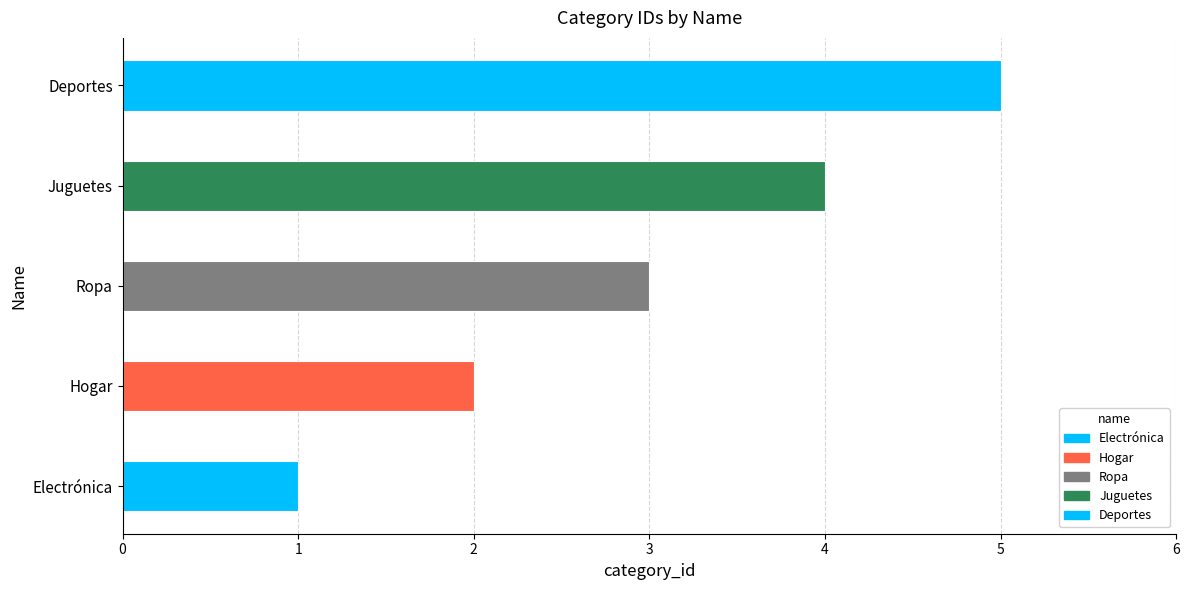

Rank the categories by value from highest to lowest.

Deportes, Juguetes, Ropa, Hogar, Electrónica